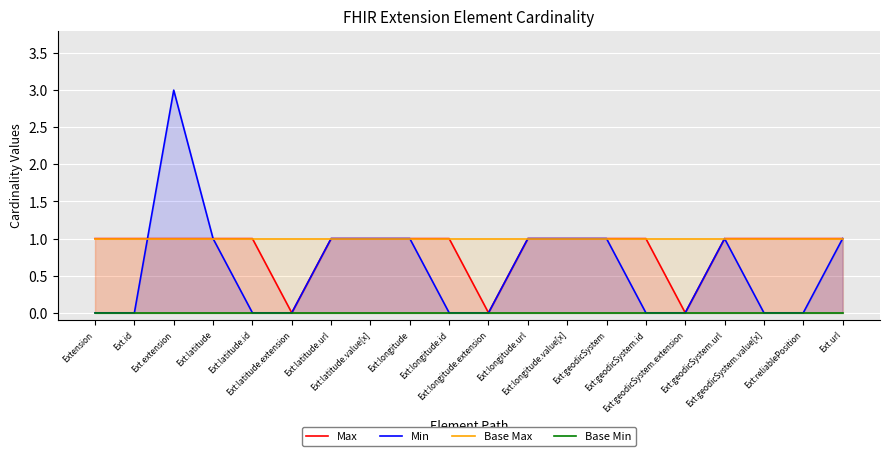

At Ext:geodicSystem, list the series in order from largest to smallest.

Max, Min, Base Max, Base Min